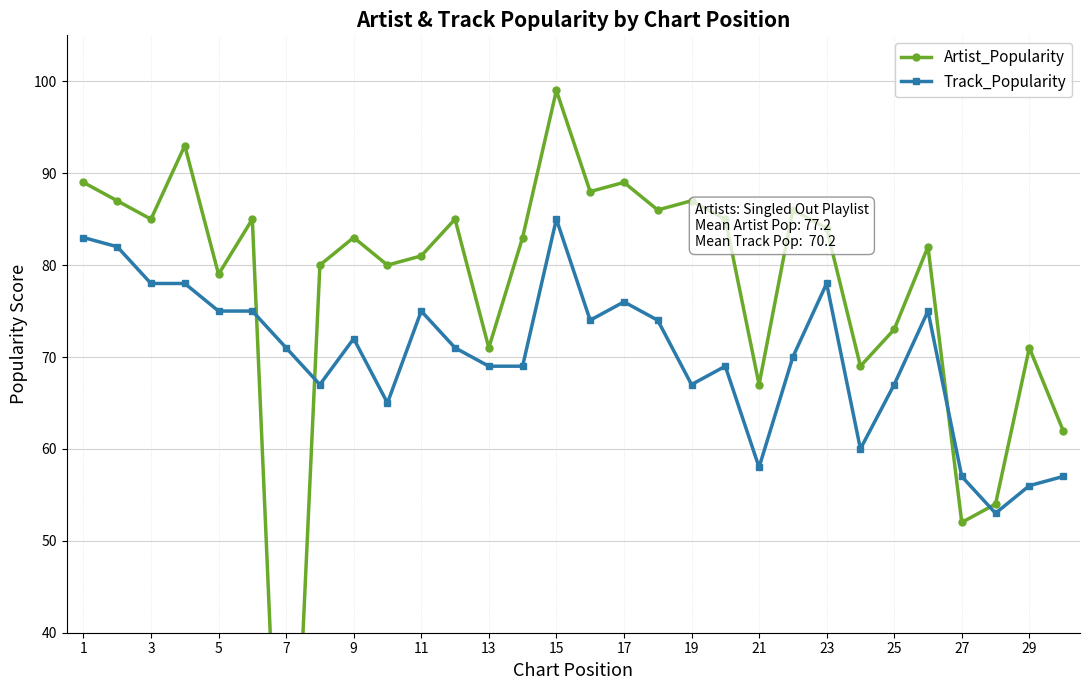

The Track_Popularity series shows 43 at 7. True or false?

False